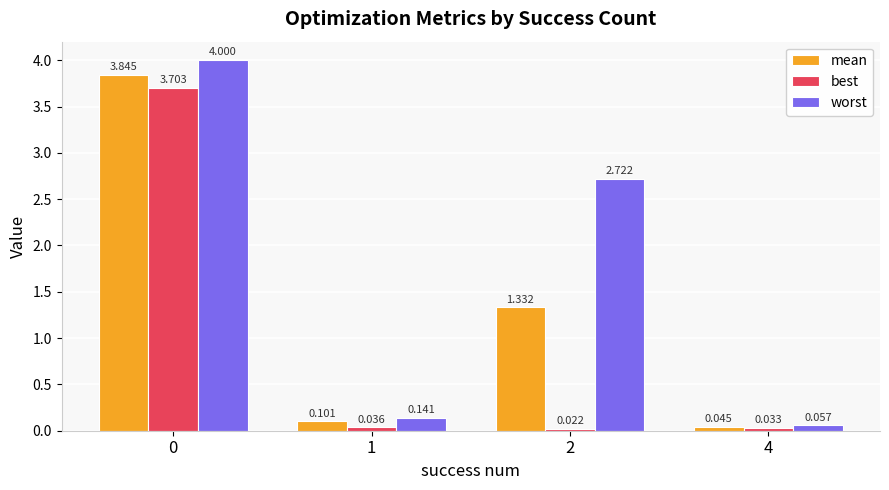

Which series has the largest range (max minus min)?

worst